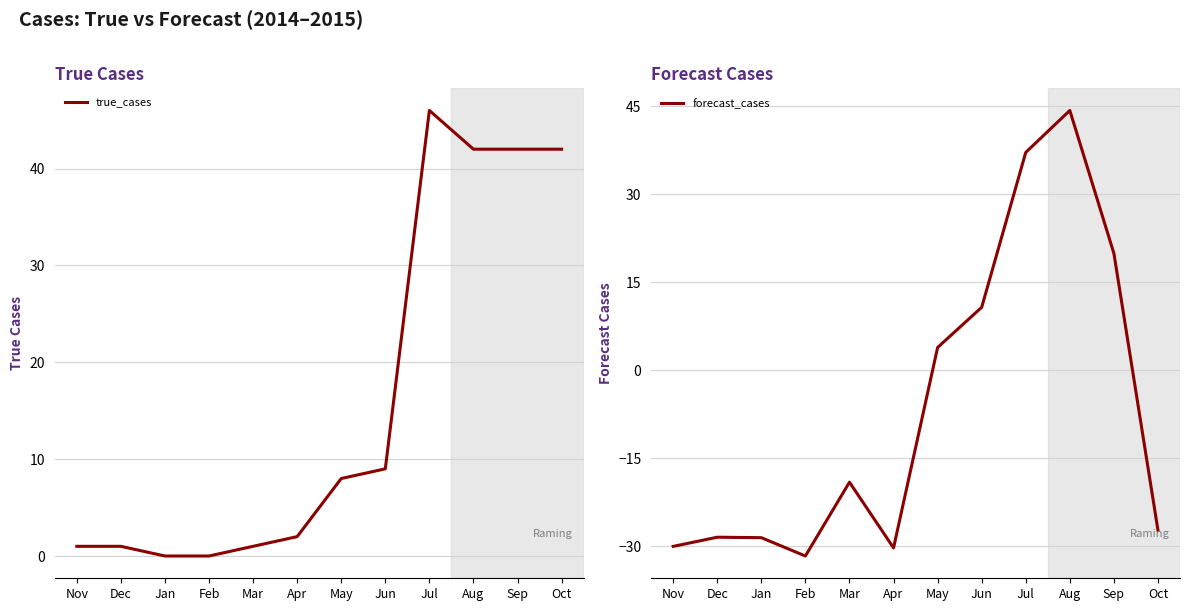

At how many categories does at least one series exceed 41?

4